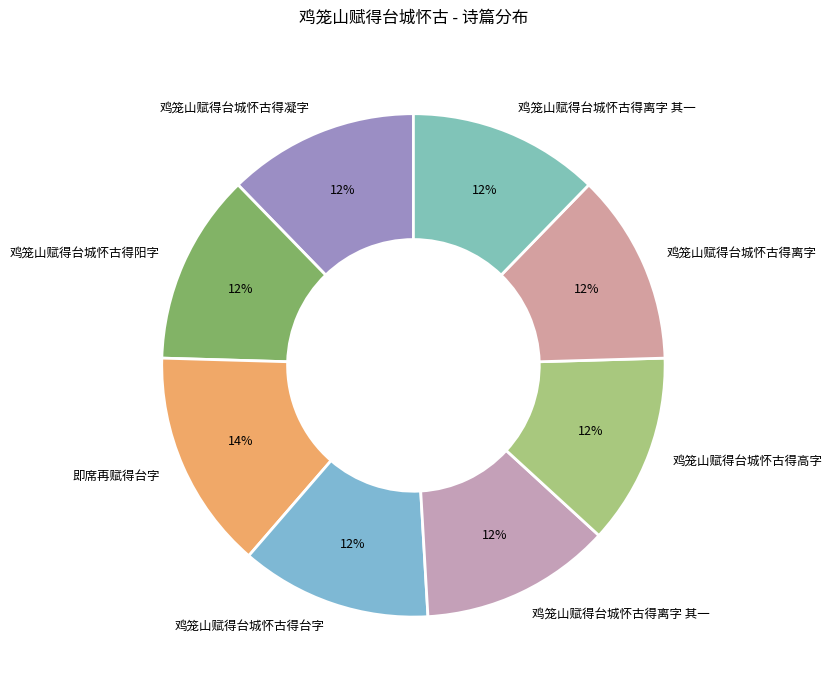

Count the number of slices in the pie.

8